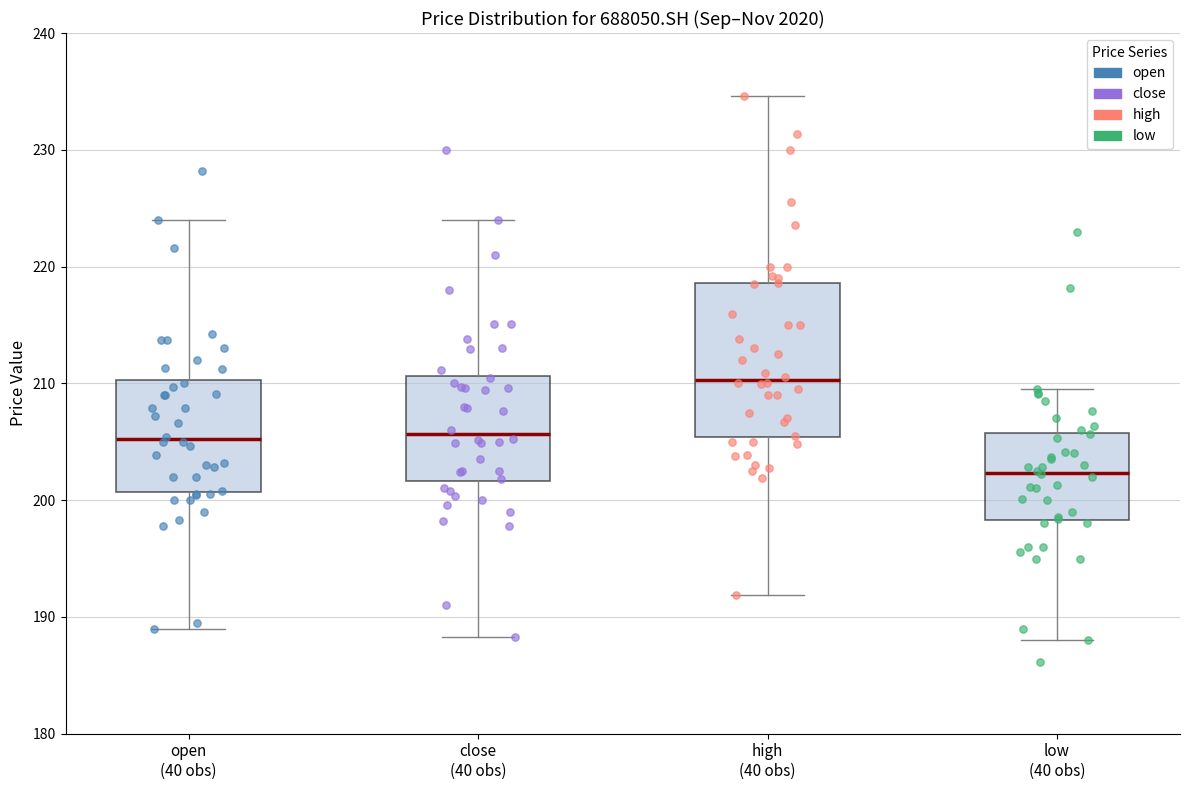

Comparing the boxes themselves (not the whiskers), which one is the tallest?

high (40 obs)